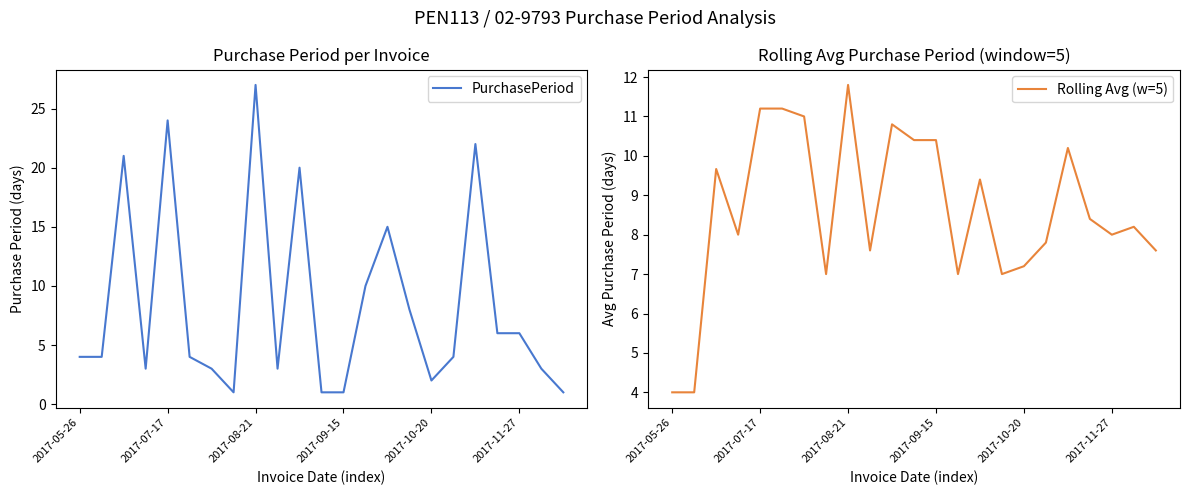

True or false: PurchasePeriod has more than 2 interior local peaks.

True